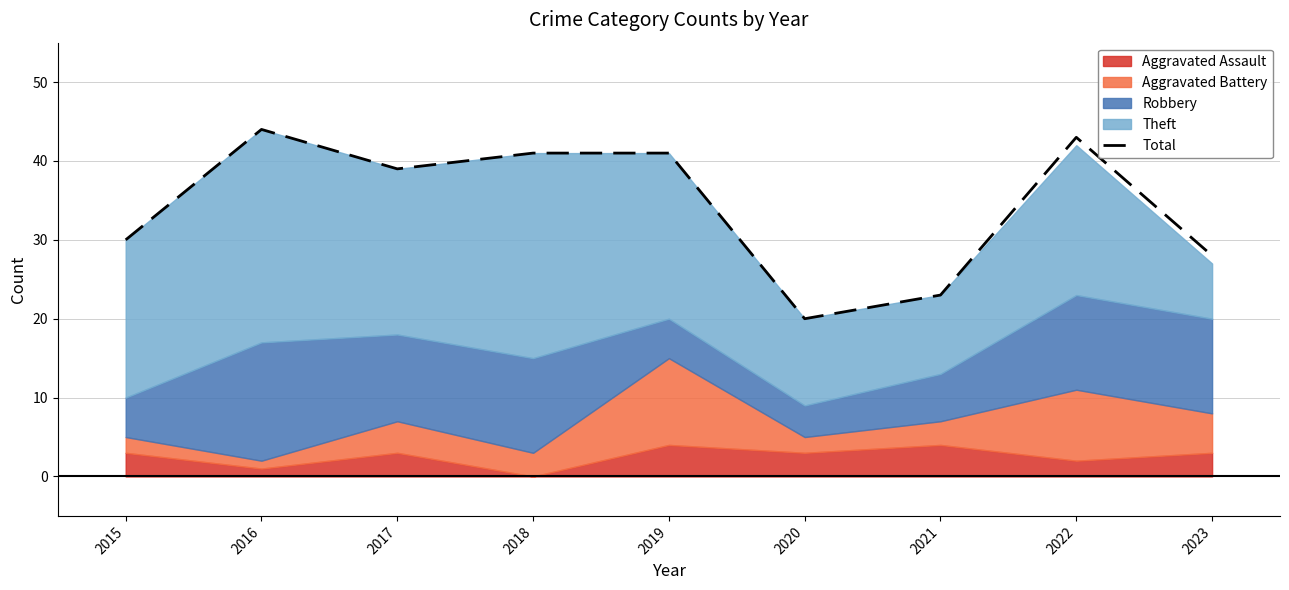

What is the smallest value displayed?

20